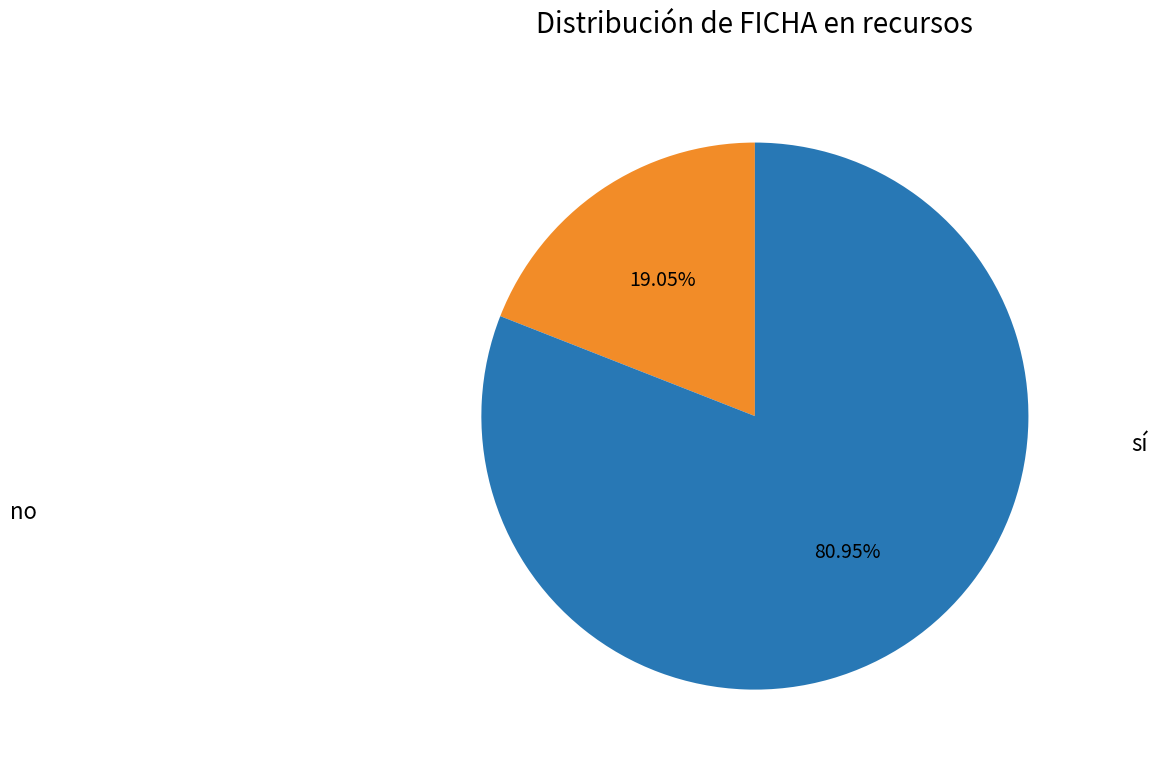

What is the smallest slice in the pie chart?

sí